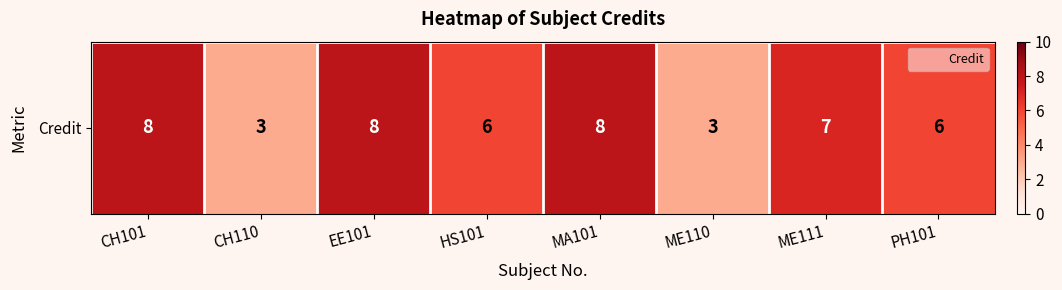

What is the approximate value at ME110?

3